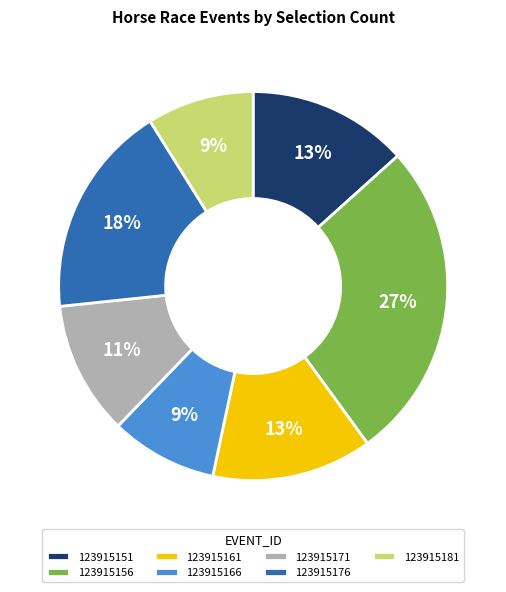

What is the largest slice in the pie chart?

123915156